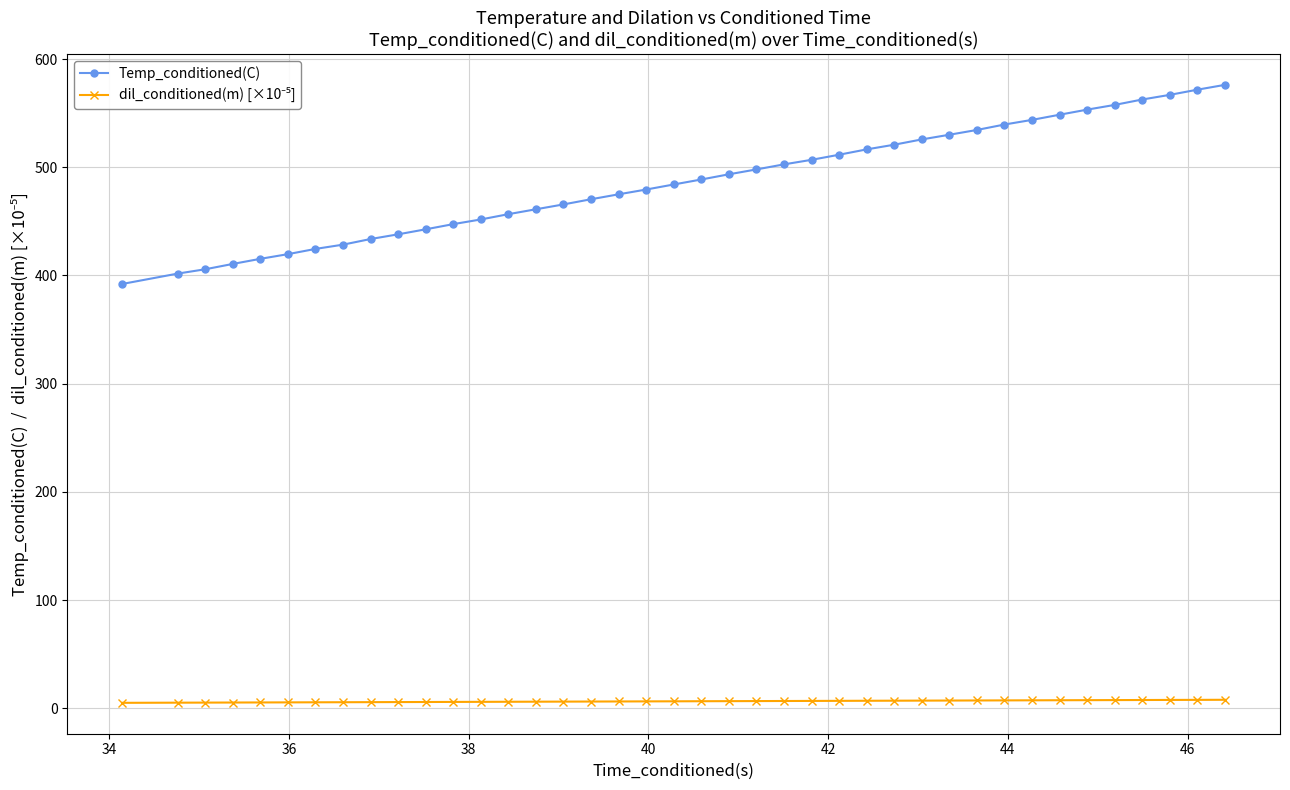

What is the sum of all Temp_conditioned(C) values?

19454.1